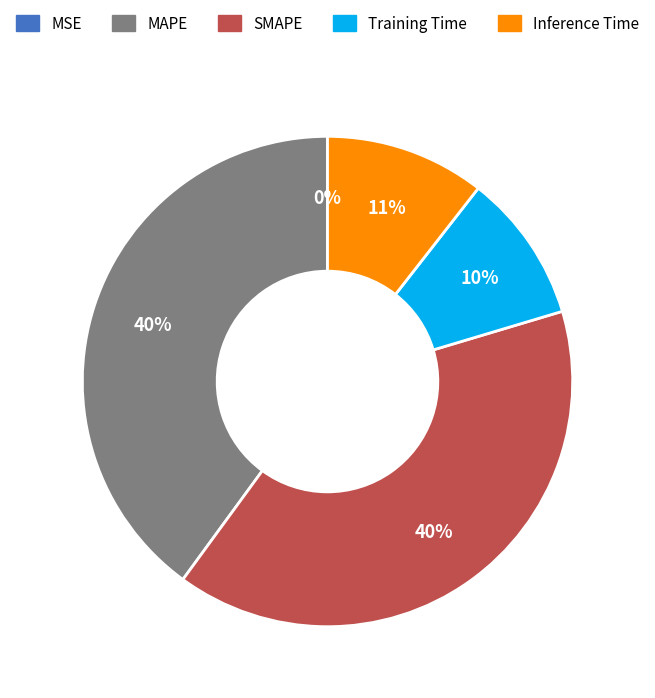

Does Training Time represent more than half of the total?

No